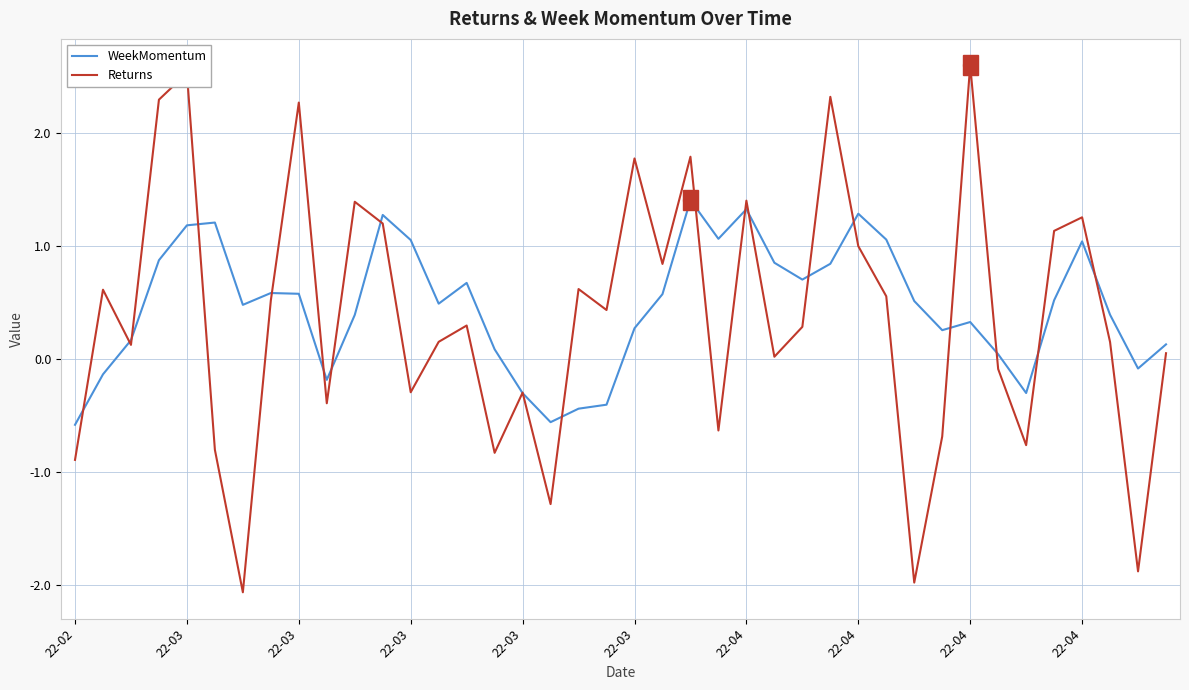

What is the maximum value for Returns?

2.6